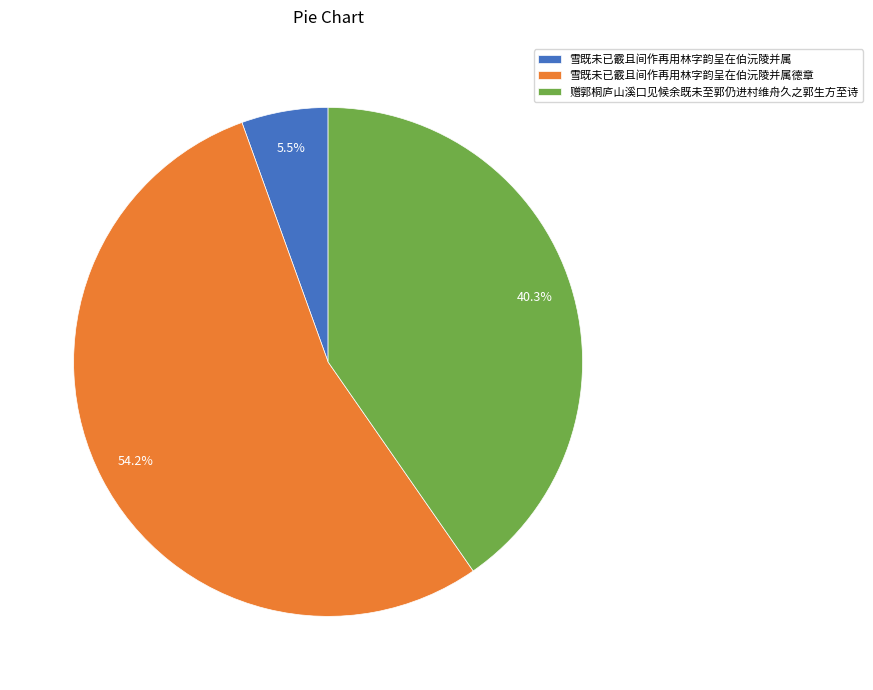

True or false: 雪既未已霰且间作再用林字韵呈在伯沅陵并属 accounts for 15% of the total.

False